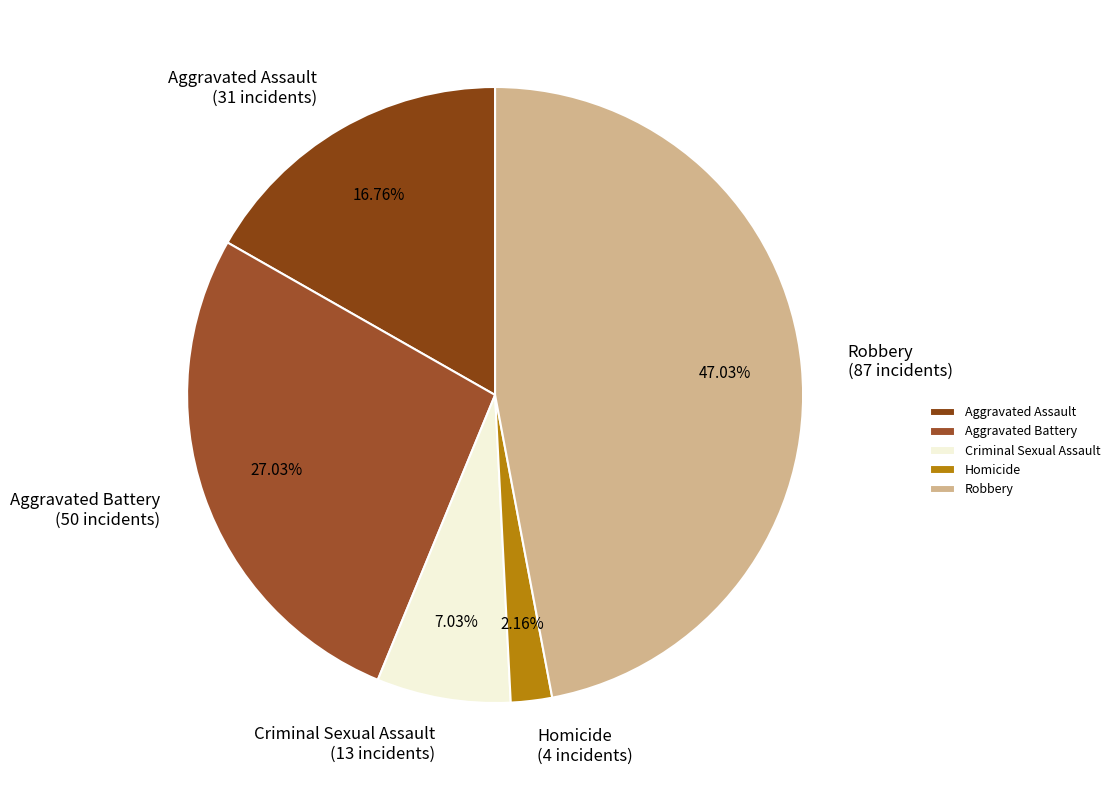

Does any single category account for the majority?

No